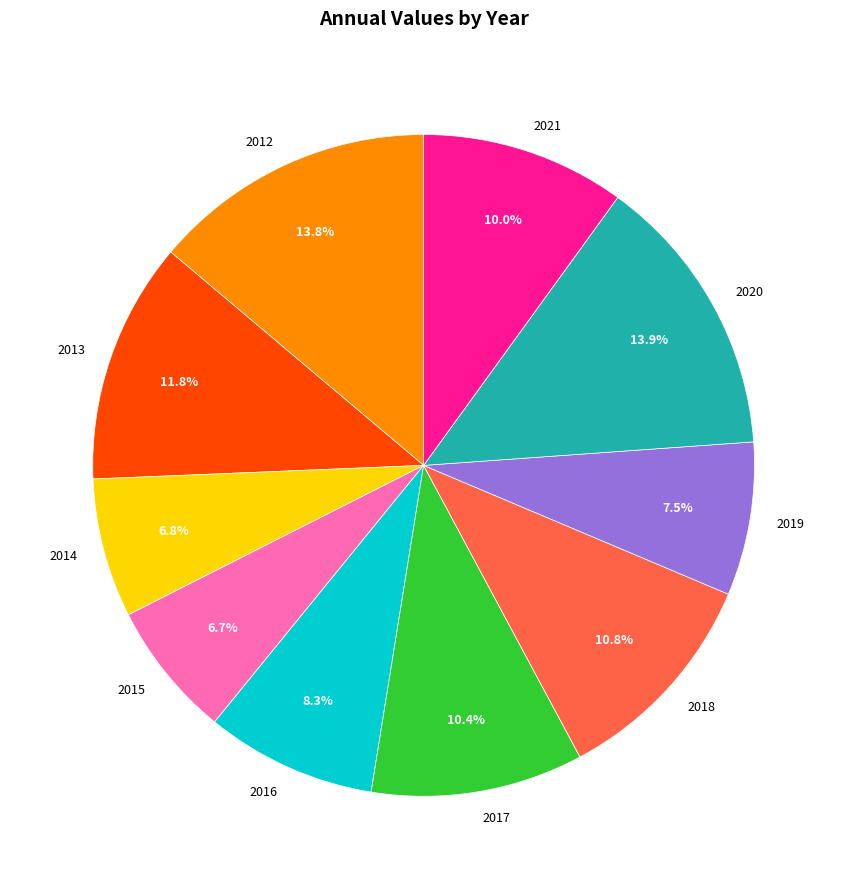

What percentage is the 2012 slice, to the nearest percent?

14%